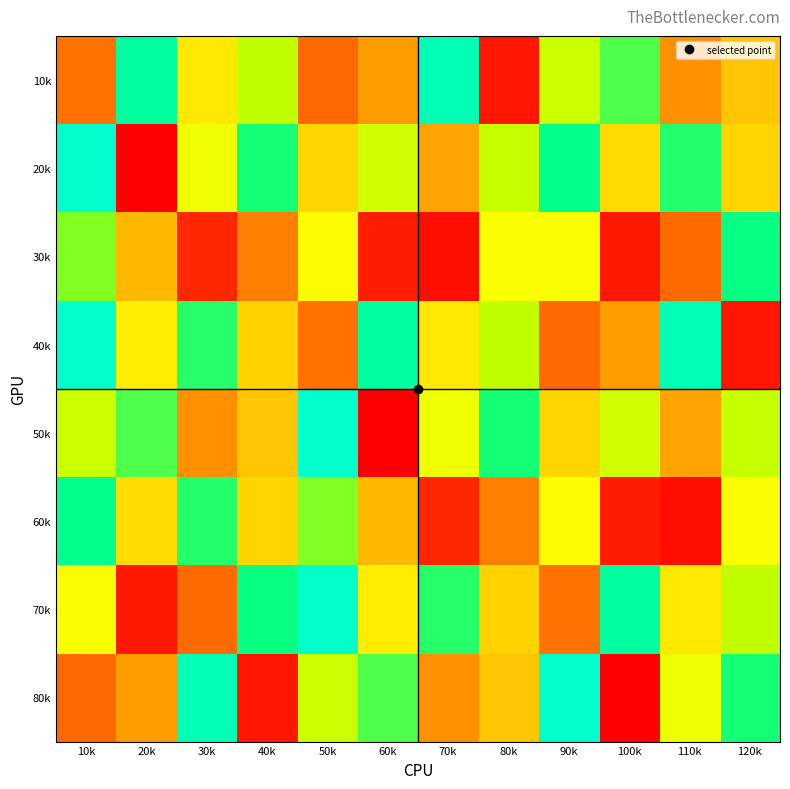

At 110k, list the series in order from smallest to largest.

60k, 30k, 10k, 50k, 70k, 80k, 20k, 40k